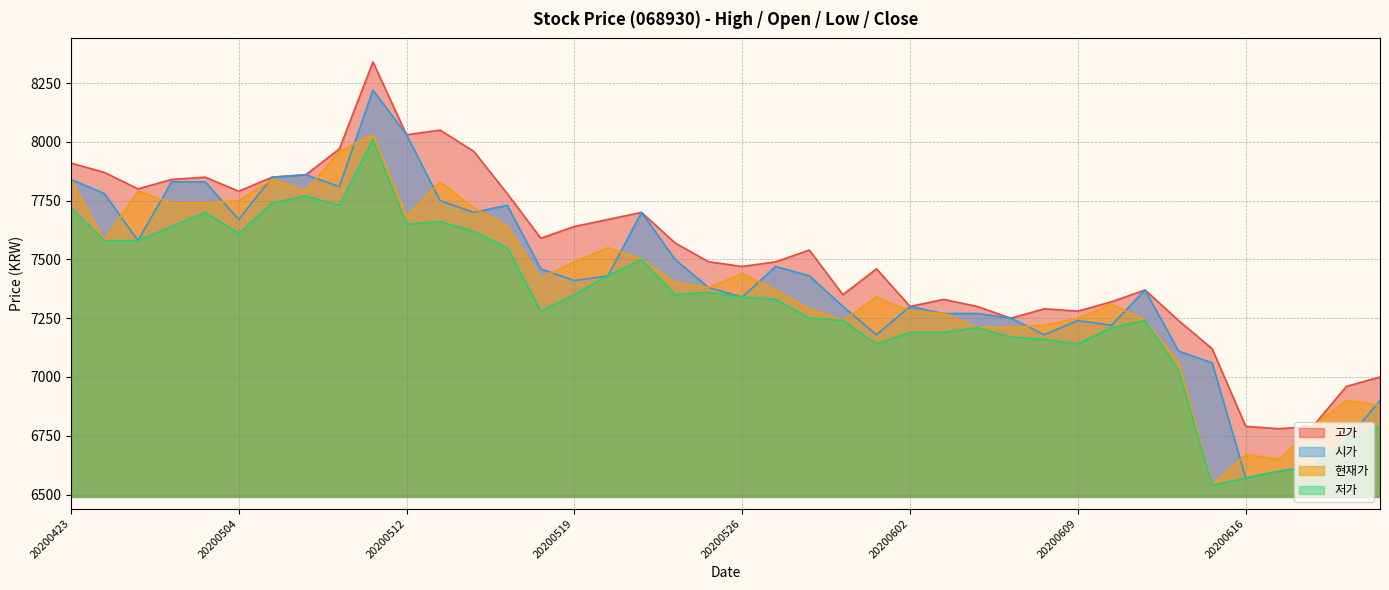

The value of 고가 at 20200526 is 7470. True or false?

True